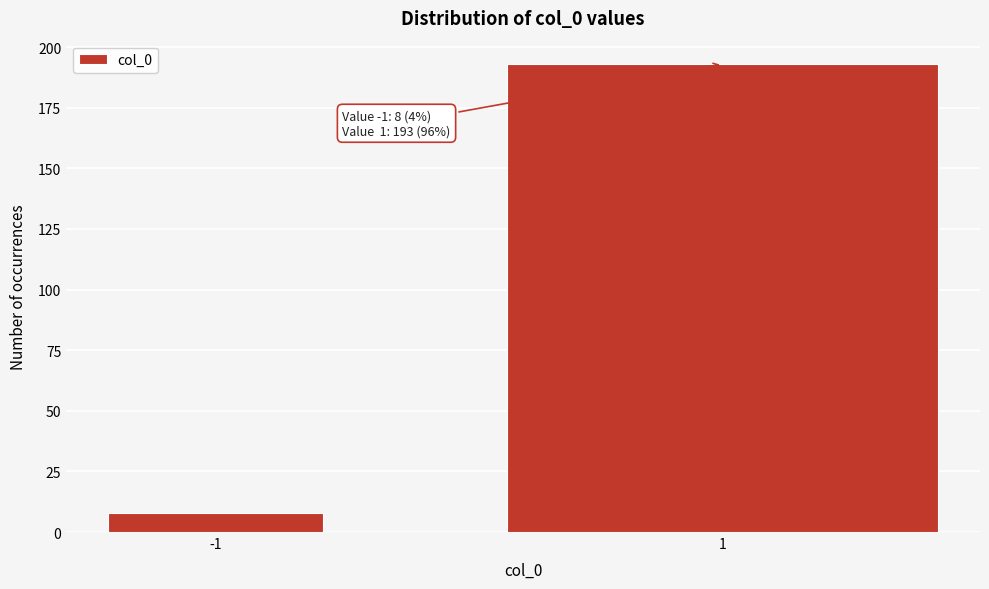

Reading left to right, transcribe all the data shown in this chart.

-1=8	1=193